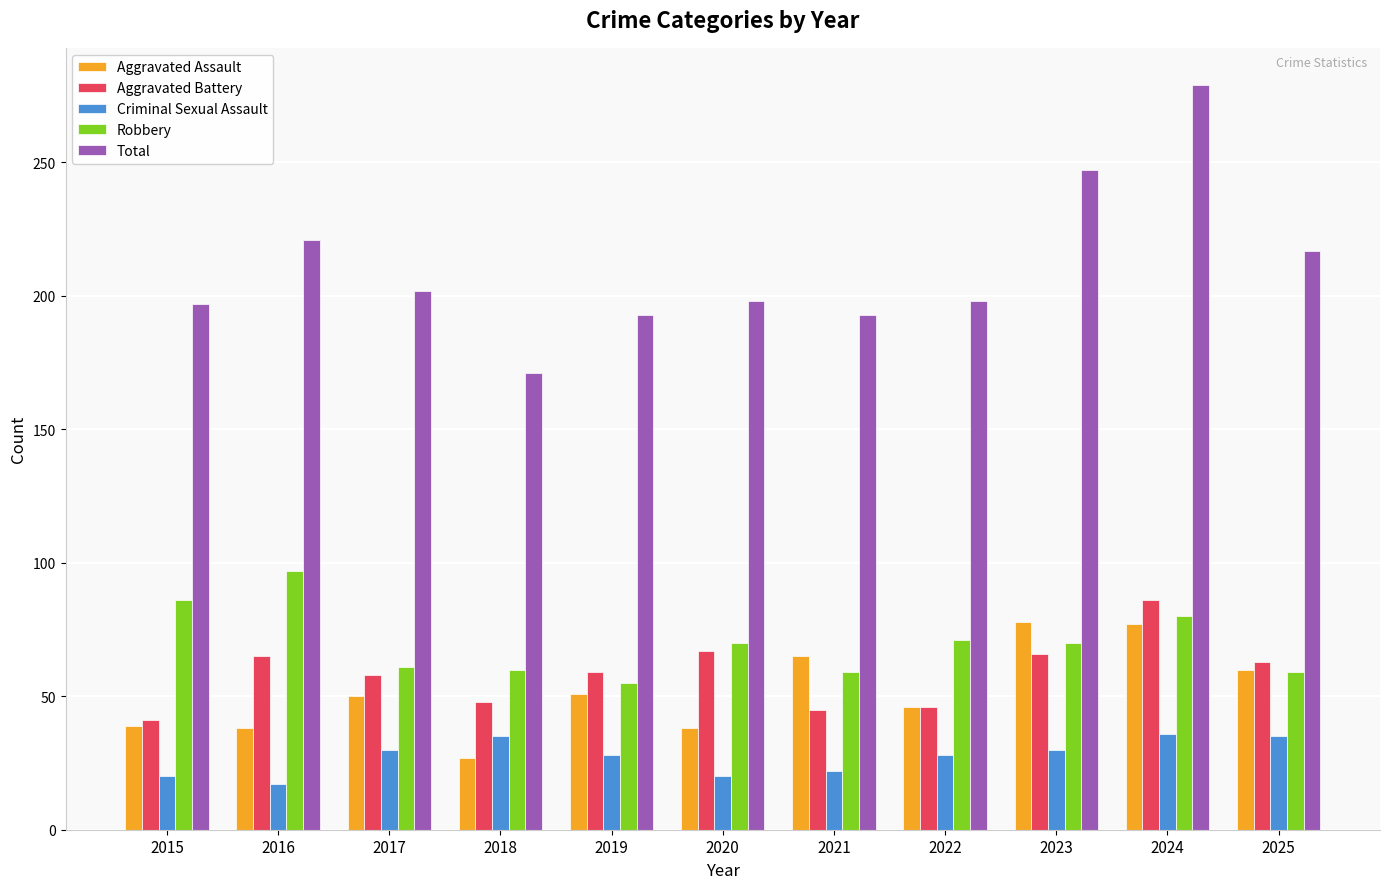

Which series has the widest spread of values?

Total